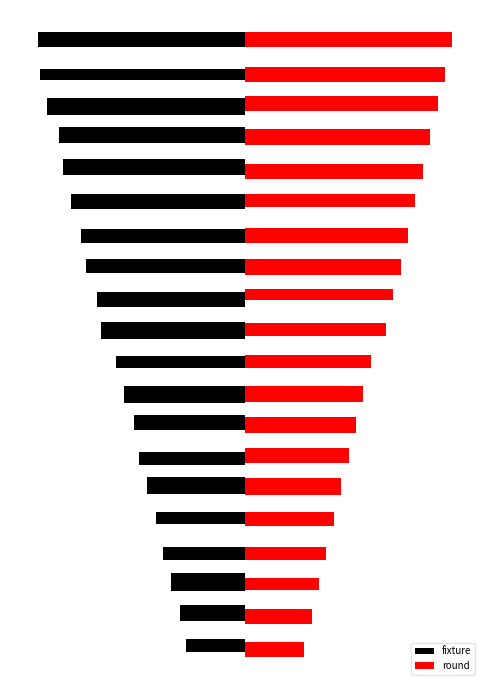

How many bars are there in each group?

2